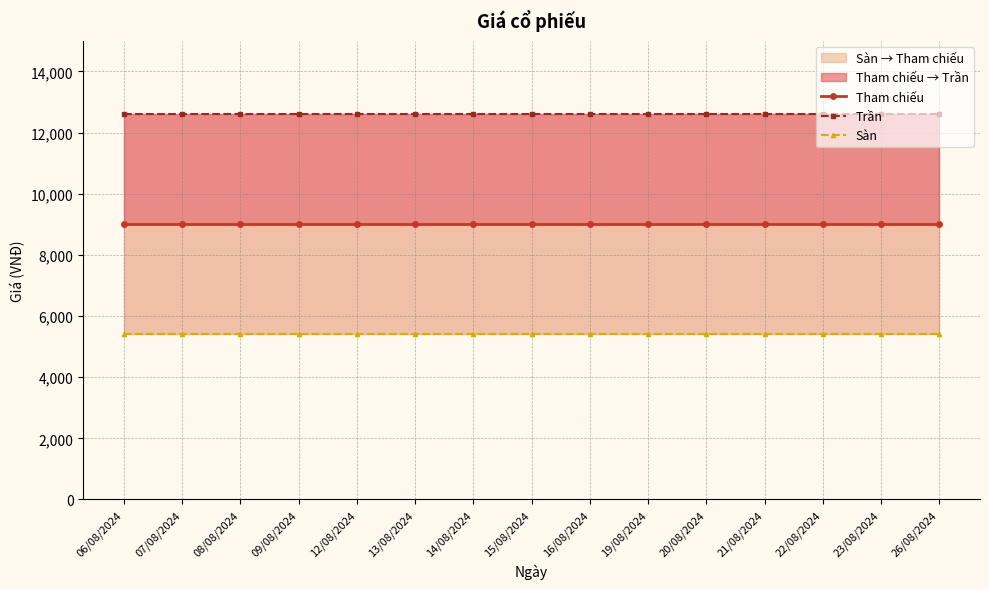

True or false: Tham chiếu has a value of 9000 at 09/08/2024.

True